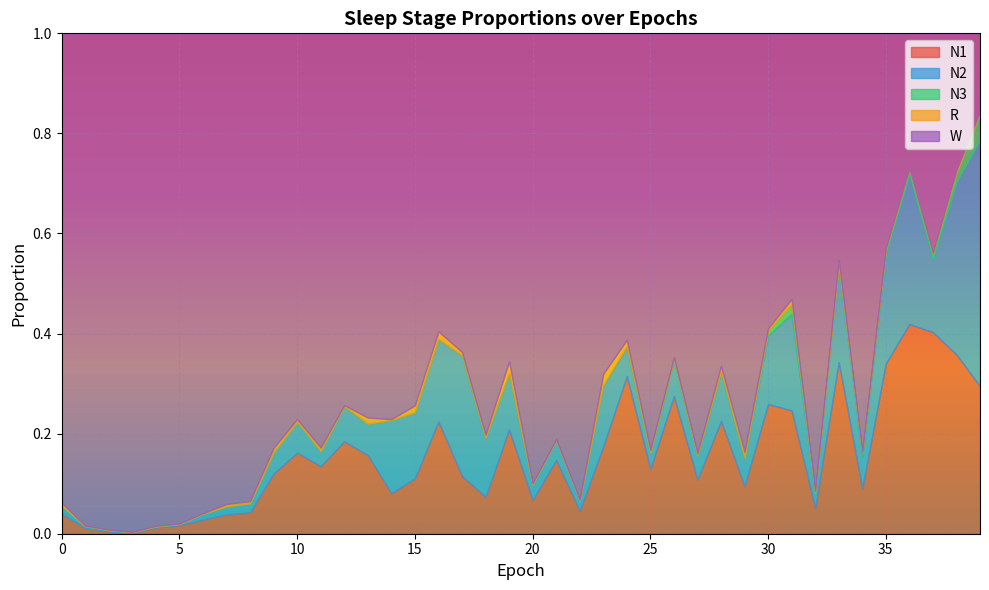

The W series shows 1.2 at 15. True or false?

False